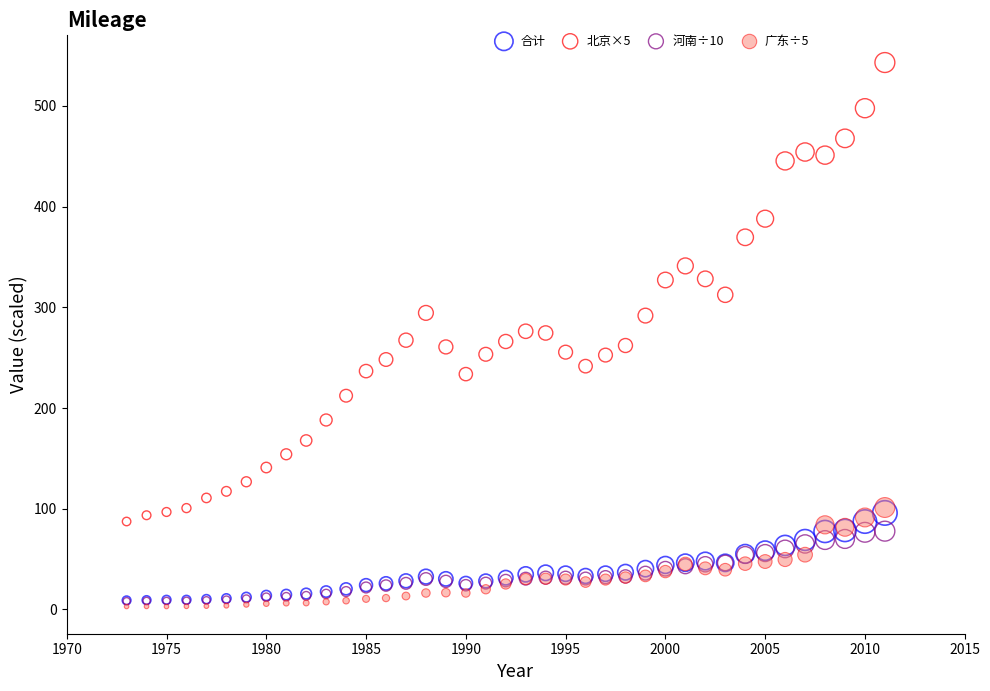

What are all the series names shown in the legend?

合计, 北京×5, 河南÷10, 广东÷5